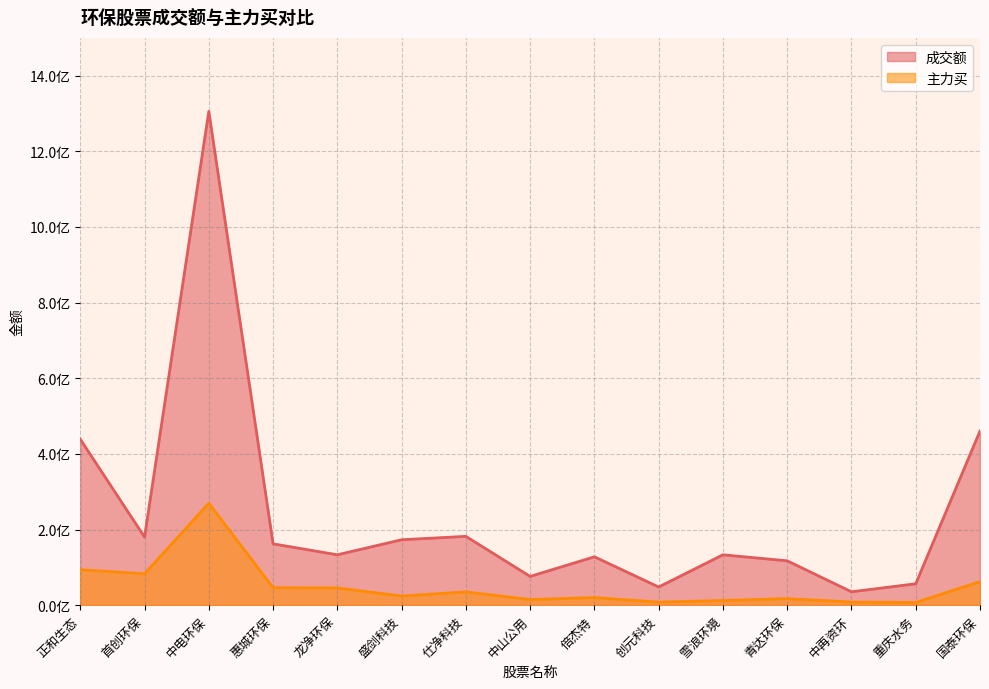

How many data points does each series have?

15